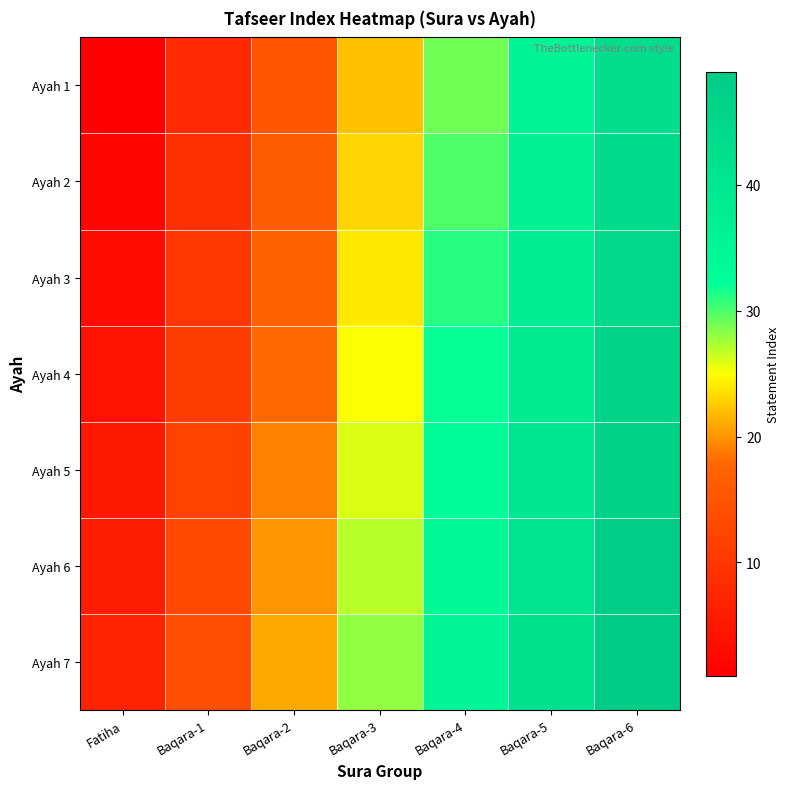

Between Baqara-6 and Baqara-3, which is larger?

Baqara-6